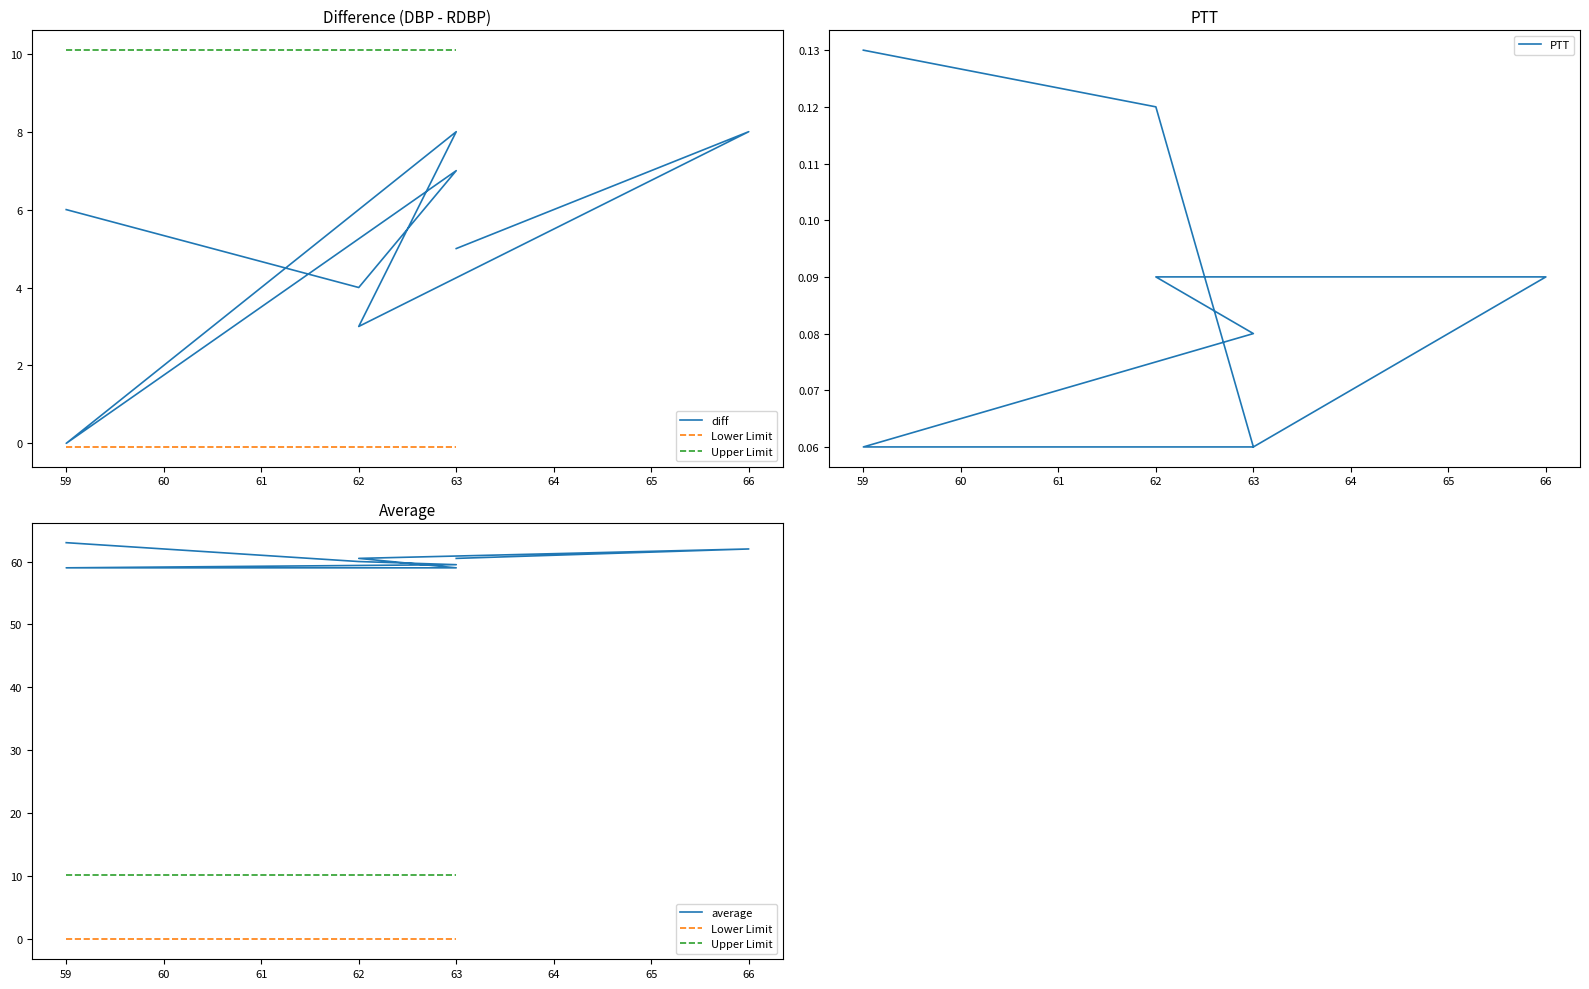

Which series has the largest range (max minus min)?

diff